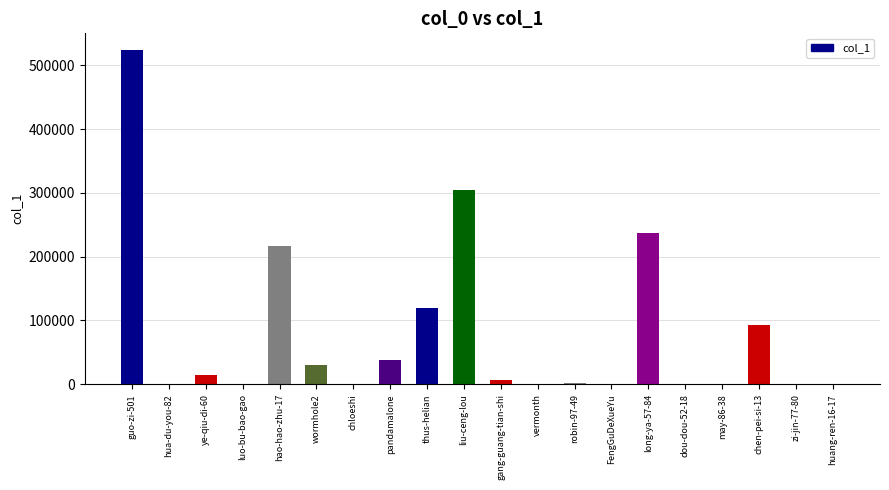

What is the sum of all values?

1590749